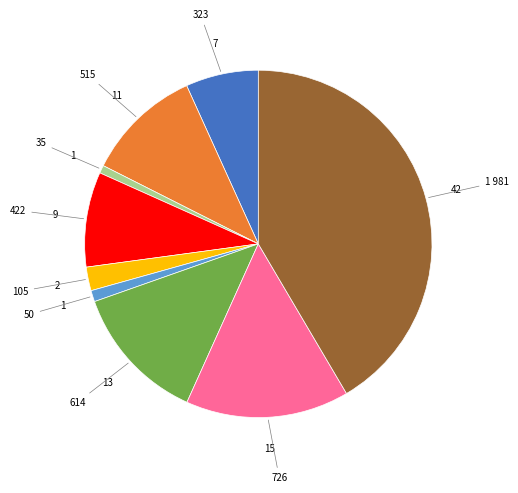

Does any single category account for the majority?

No